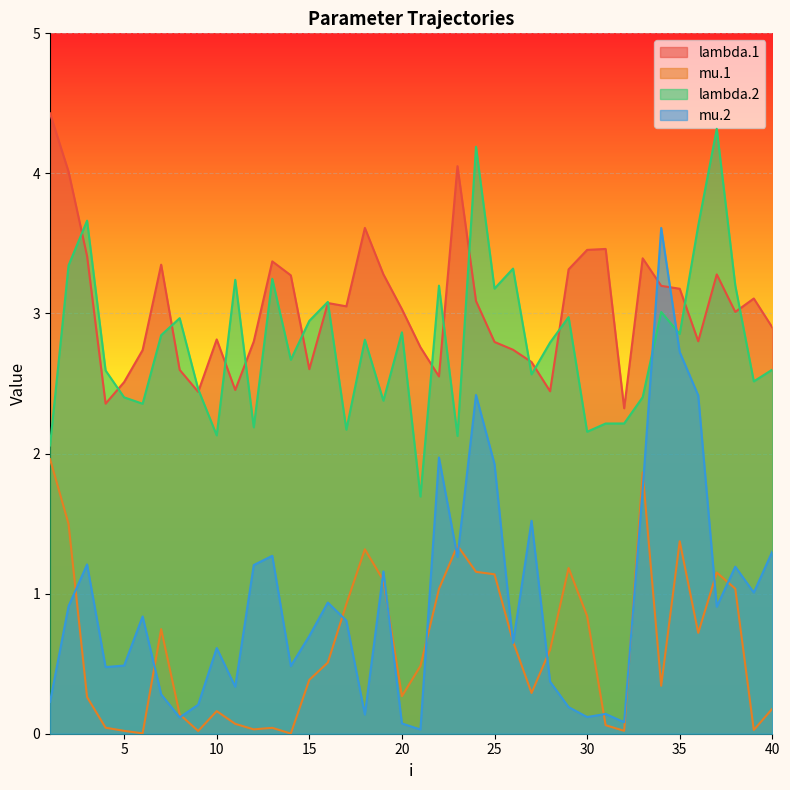

What is the sum of all lambda.2 values?

111.6